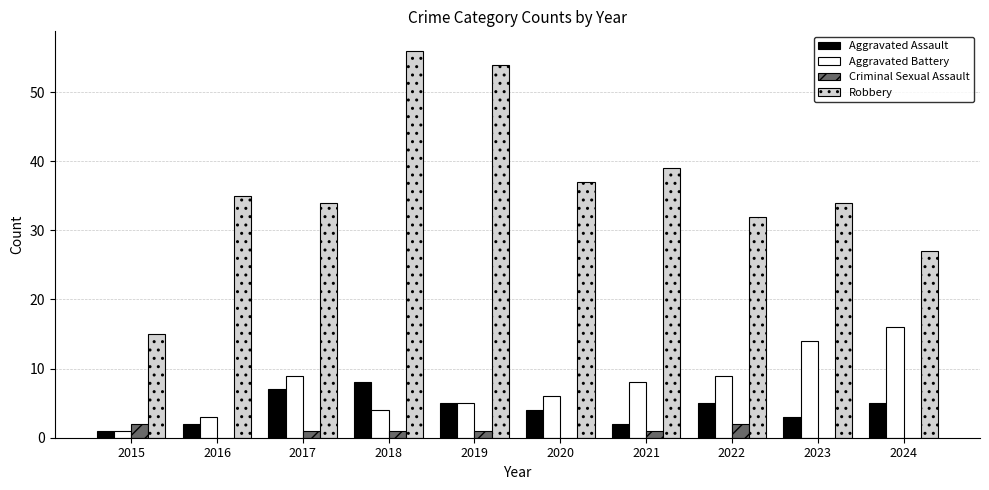

Count the number of categories in the chart.

10